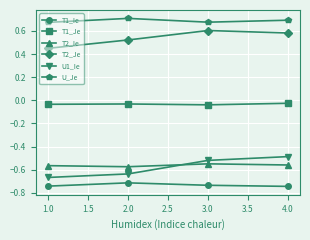

Count the U_Je values in the range 0 to 1.

4